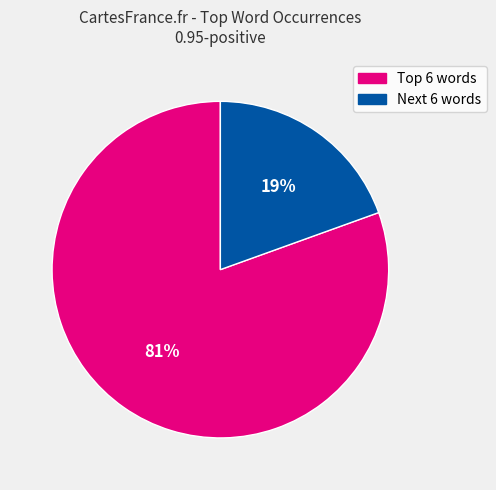

How many segments does this pie chart have?

2